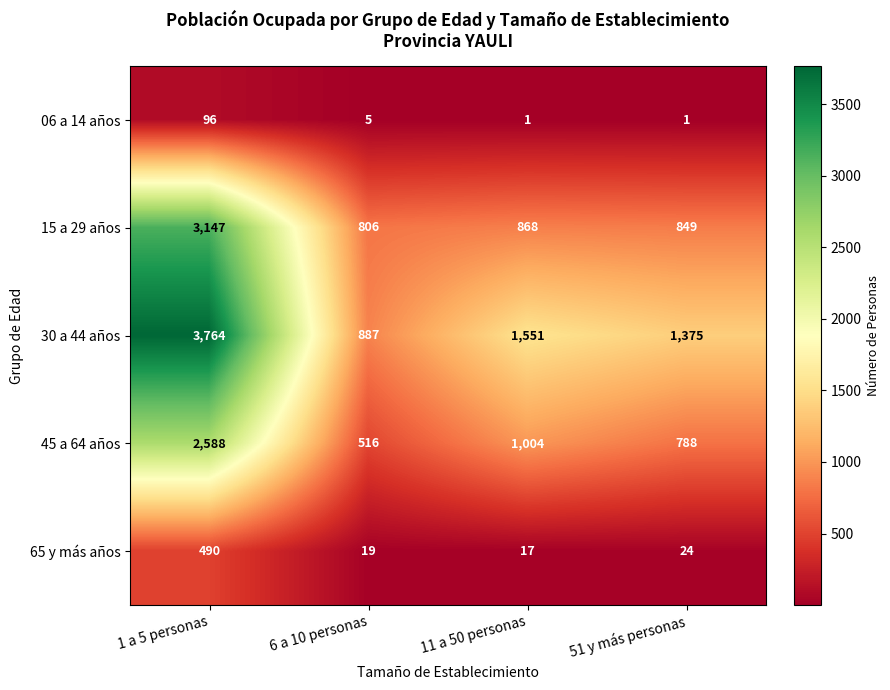

What is the average value of the 30 a 44 años series?

1894